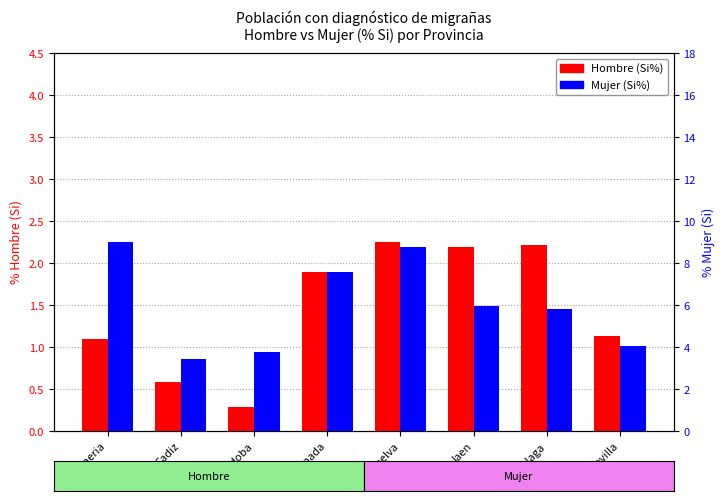

Which series has the largest total across all categories?

Mujer (Si%)